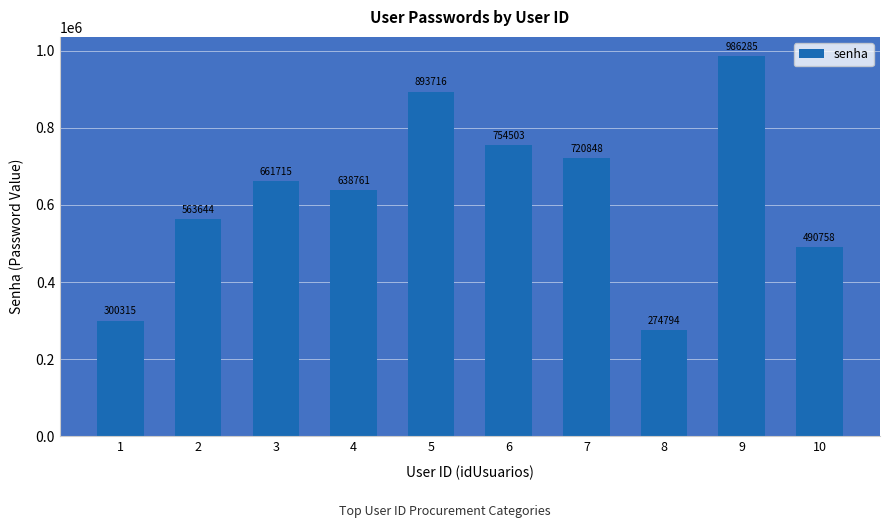

How many distinct data groups are displayed?

1